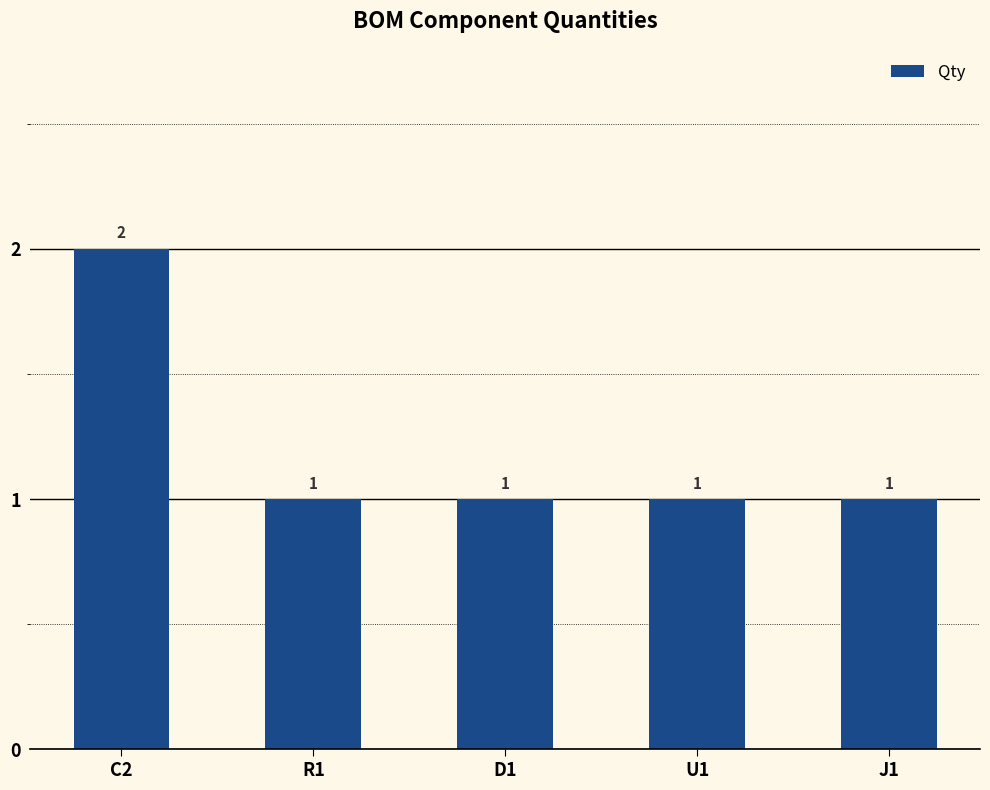

What is the sum of all values?

6